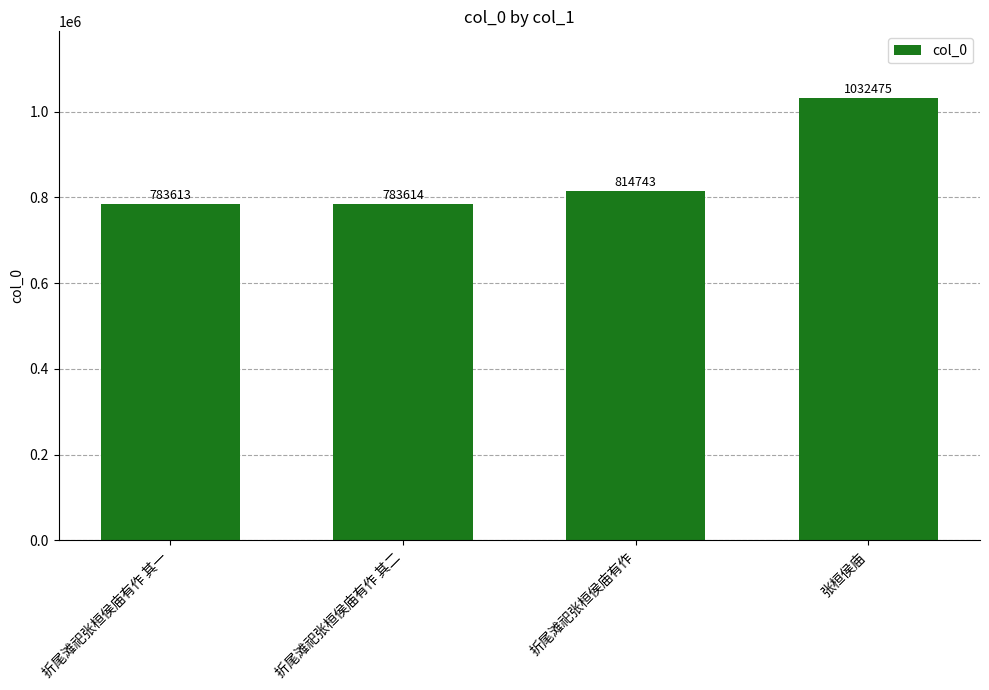

Reading left to right, extract all data points from this chart.

783613	783614	814743	1032475